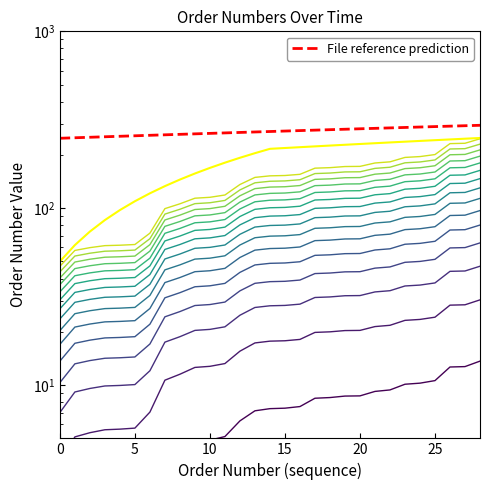

Which category has the highest value across all series?

28